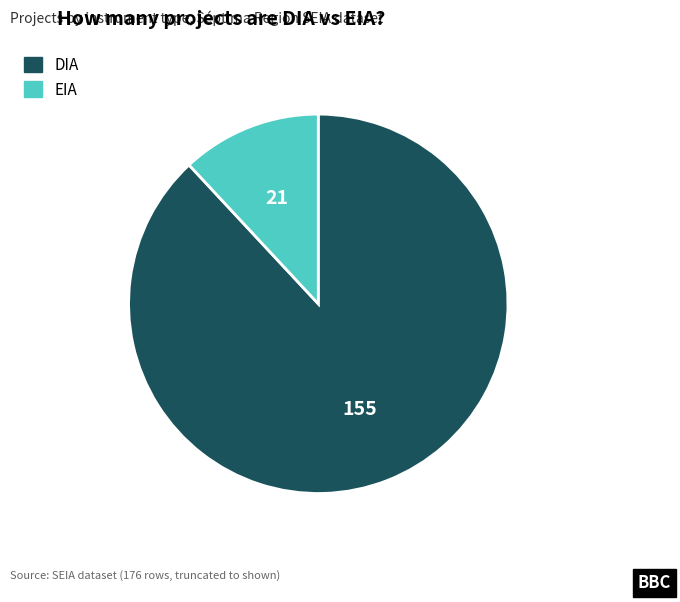

Do DIA and EIA together represent more than half of the pie?

Yes